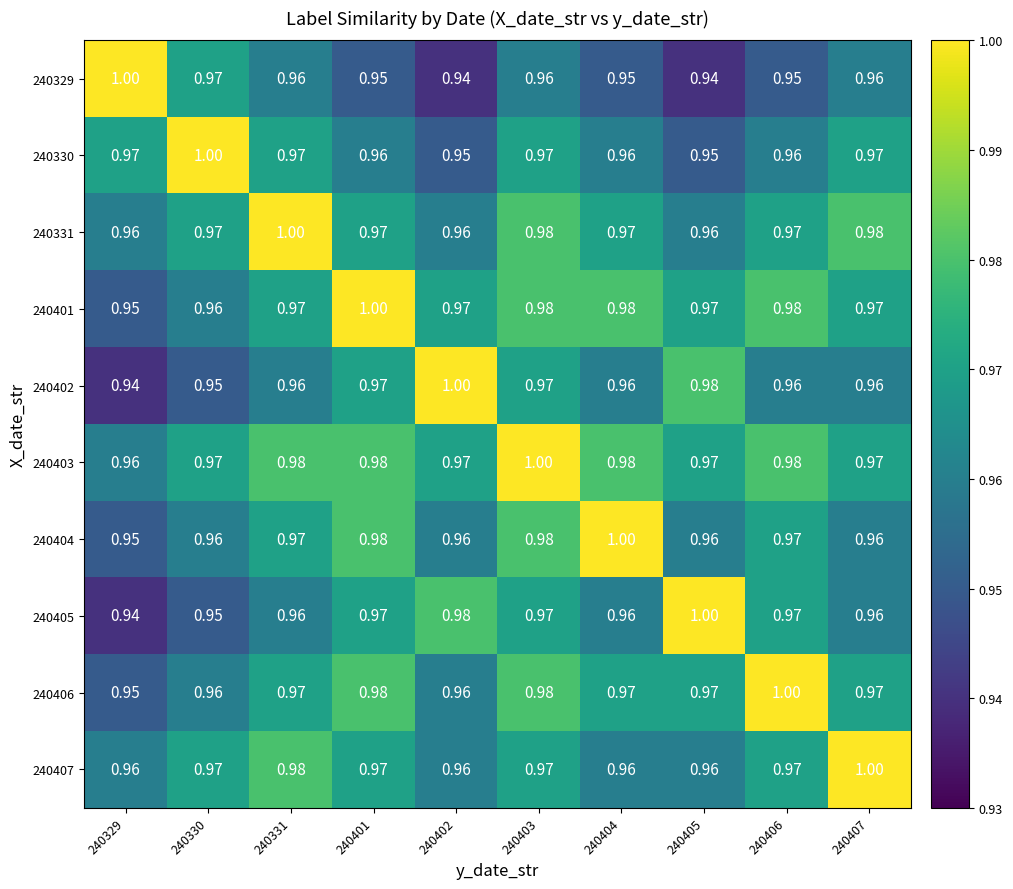

Is the value of 240330 at 240403 greater than the value of 240407 at 240402?

Yes